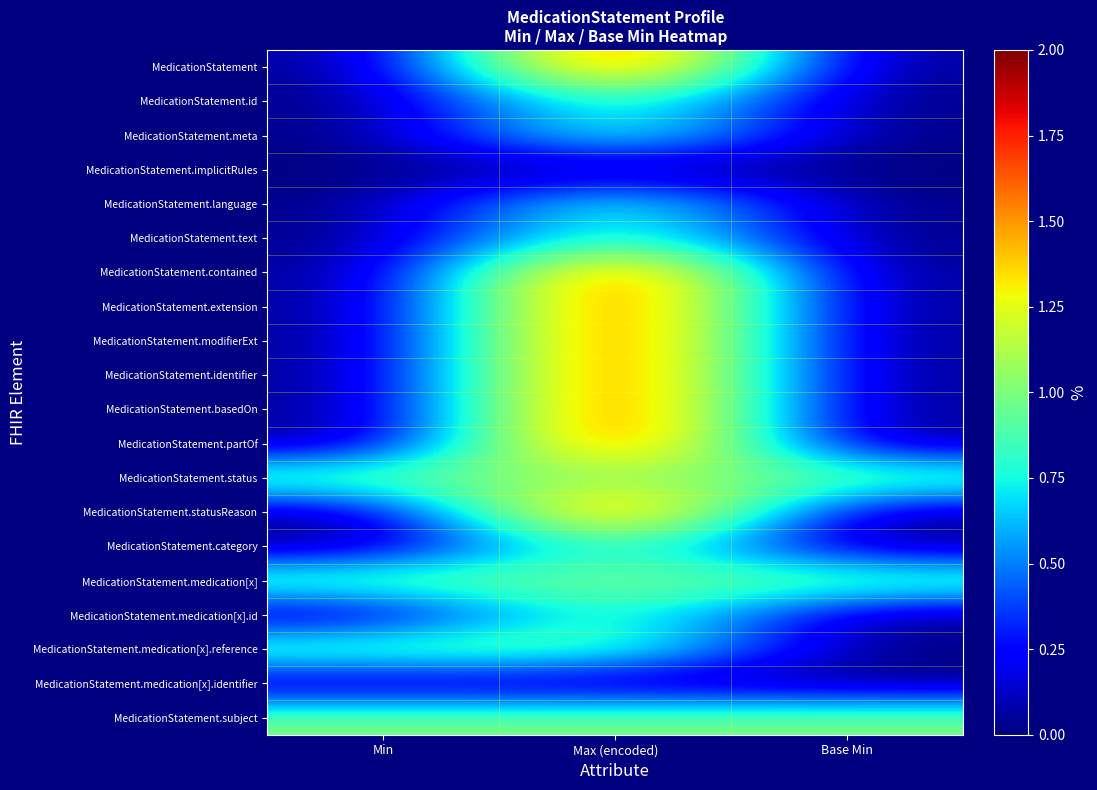

Reading left to right, transcribe all the data shown in this chart.

MedicationStatement: Min=0	Max (encoded)=2	Base Min=0
MedicationStatement.id: Min=0	Max (encoded)=1	Base Min=0
MedicationStatement.meta: Min=0	Max (encoded)=1	Base Min=0
MedicationStatement.implicitRules: Min=0	Max (encoded)=0	Base Min=0
MedicationStatement.language: Min=0	Max (encoded)=1	Base Min=0
MedicationStatement.text: Min=0	Max (encoded)=1	Base Min=0
MedicationStatement.contained: Min=0	Max (encoded)=2	Base Min=0
MedicationStatement.extension: Min=0	Max (encoded)=2	Base Min=0
MedicationStatement.modifierExt: Min=0	Max (encoded)=2	Base Min=0
MedicationStatement.identifier: Min=0	Max (encoded)=2	Base Min=0
MedicationStatement.basedOn: Min=0	Max (encoded)=2	Base Min=0
MedicationStatement.partOf: Min=0	Max (encoded)=2	Base Min=0
MedicationStatement.status: Min=1	Max (encoded)=1	Base Min=1
MedicationStatement.statusReason: Min=0	Max (encoded)=2	Base Min=0
MedicationStatement.category: Min=0	Max (encoded)=1	Base Min=0
MedicationStatement.medication[x]: Min=1	Max (encoded)=1	Base Min=1
MedicationStatement.medication[x].id: Min=0	Max (encoded)=1	Base Min=0
MedicationStatement.medication[x].reference: Min=1	Max (encoded)=1	Base Min=0
MedicationStatement.medication[x].identifier: Min=0	Max (encoded)=0	Base Min=0
MedicationStatement.subject: Min=1	Max (encoded)=1	Base Min=1